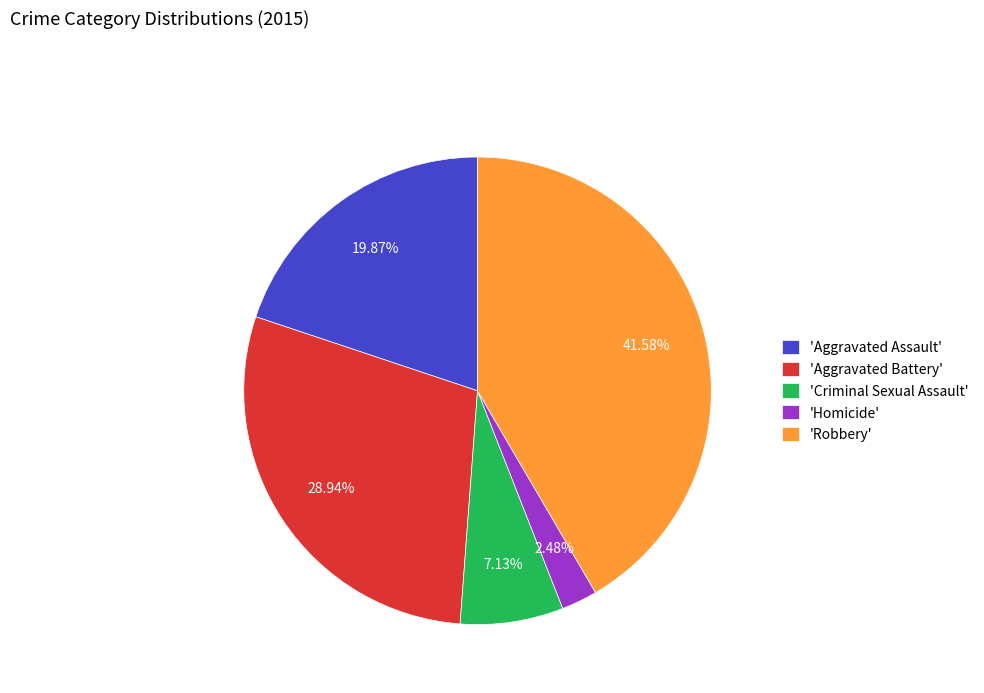

Combined, do 'Homicide' and 'Aggravated Battery' account for over 50%?

No